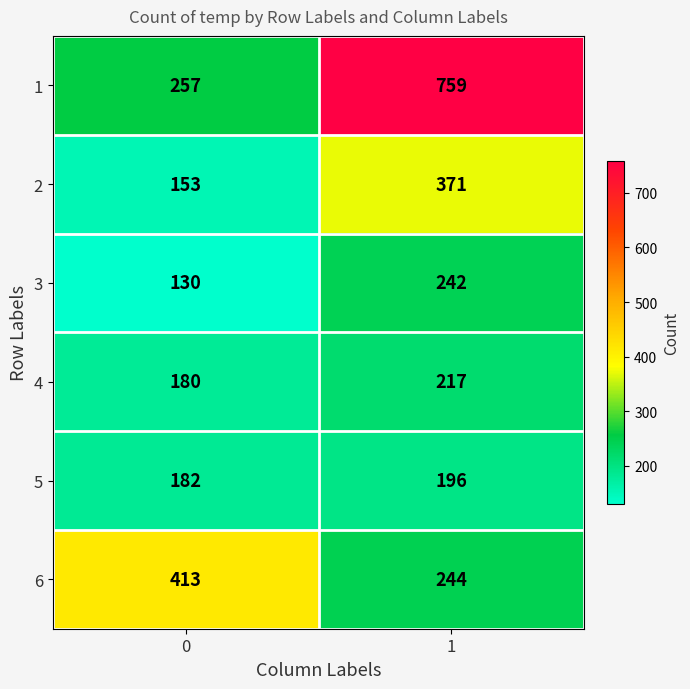

Reading left to right, what are all the values shown in this chart?

1: 0=257	1=759
2: 0=153	1=371
3: 0=130	1=242
4: 0=180	1=217
5: 0=182	1=196
6: 0=413	1=244